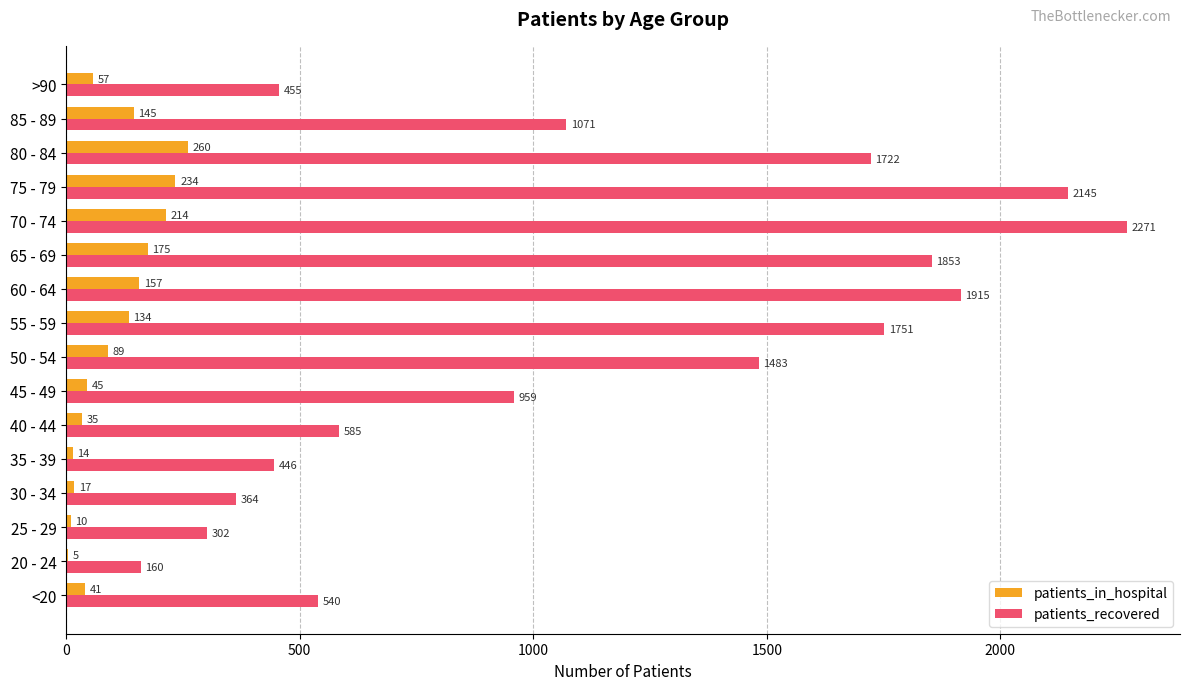

What are all the series names shown in the legend?

patients_in_hospital, patients_recovered